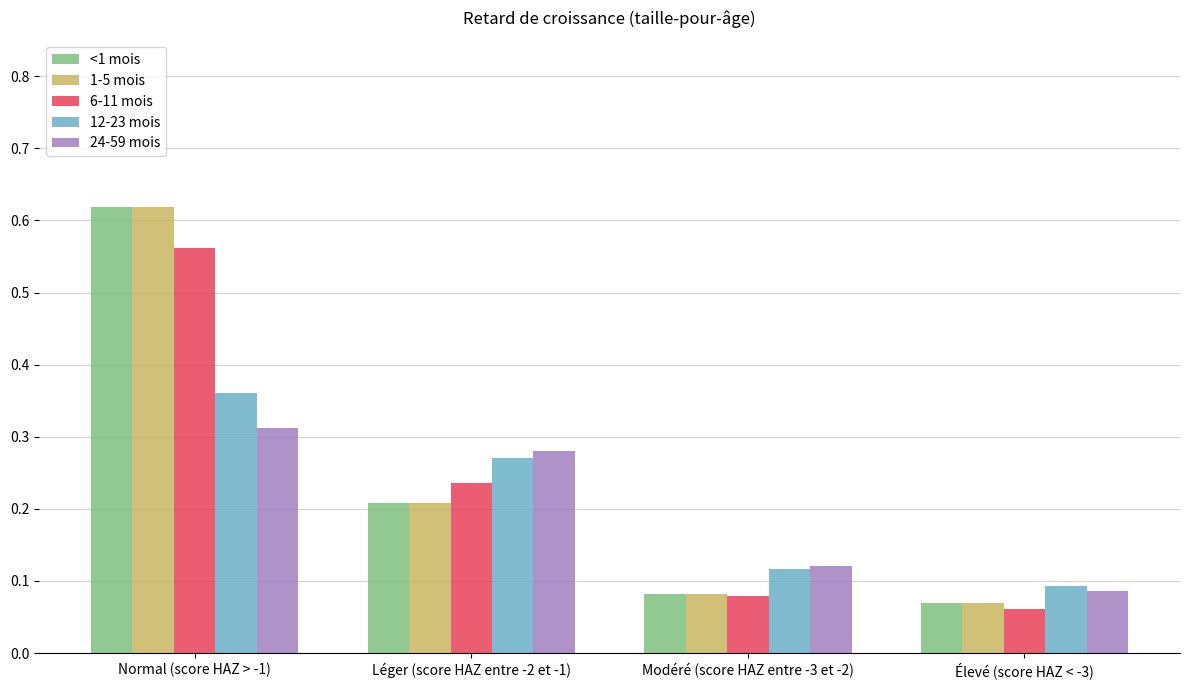

Count the number of categories in the chart.

4